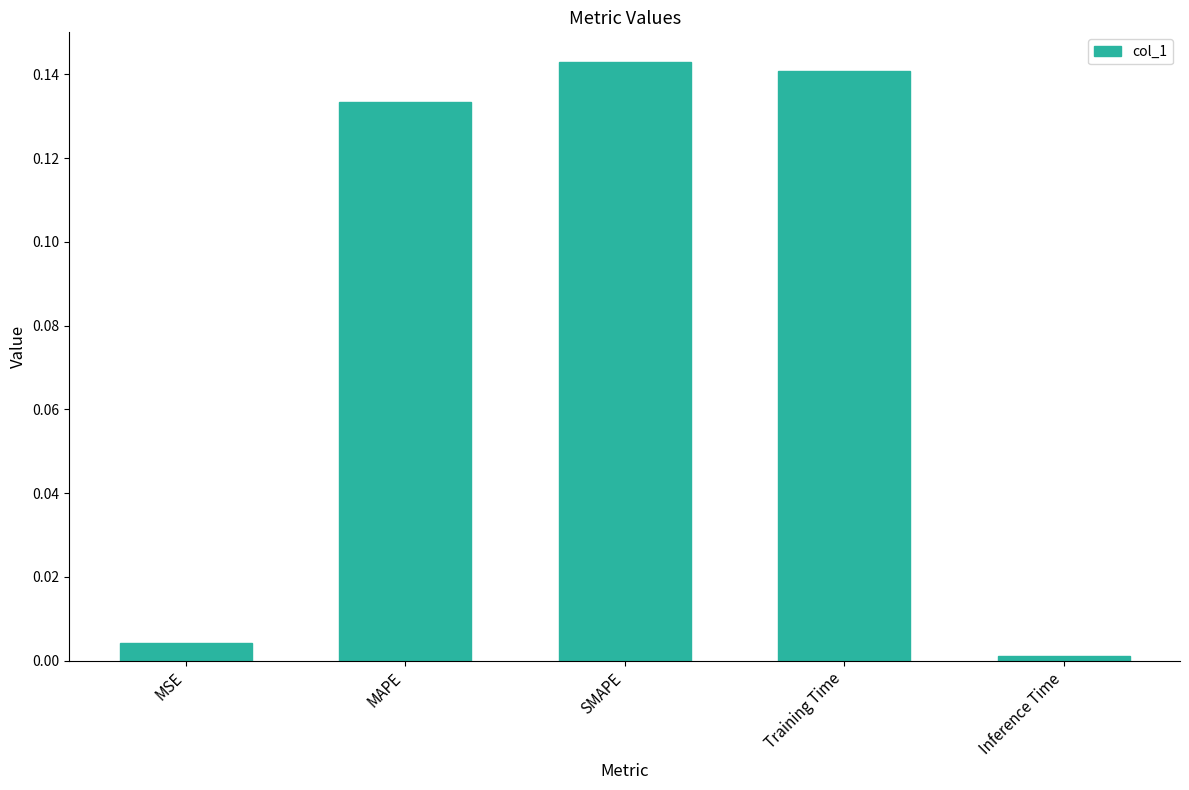

True or false: the data shows 0.0 at Inference Time.

True